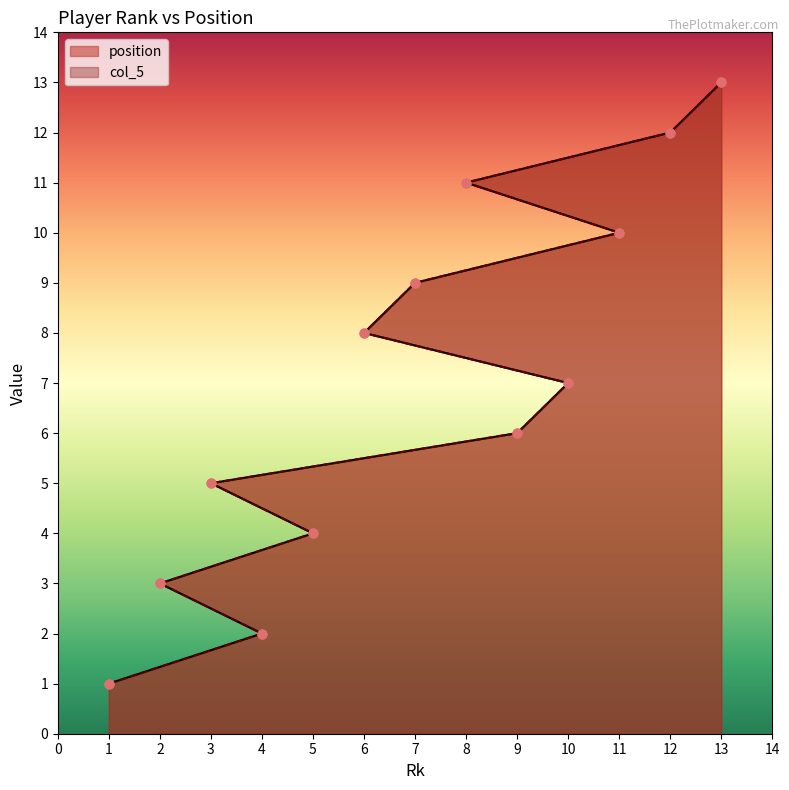

Which series has the largest total across all categories?

position